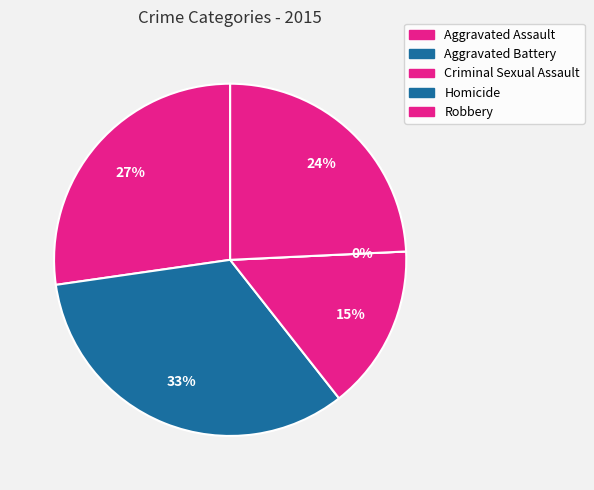

How much of the chart is everything except Aggravated Assault?

72.7%